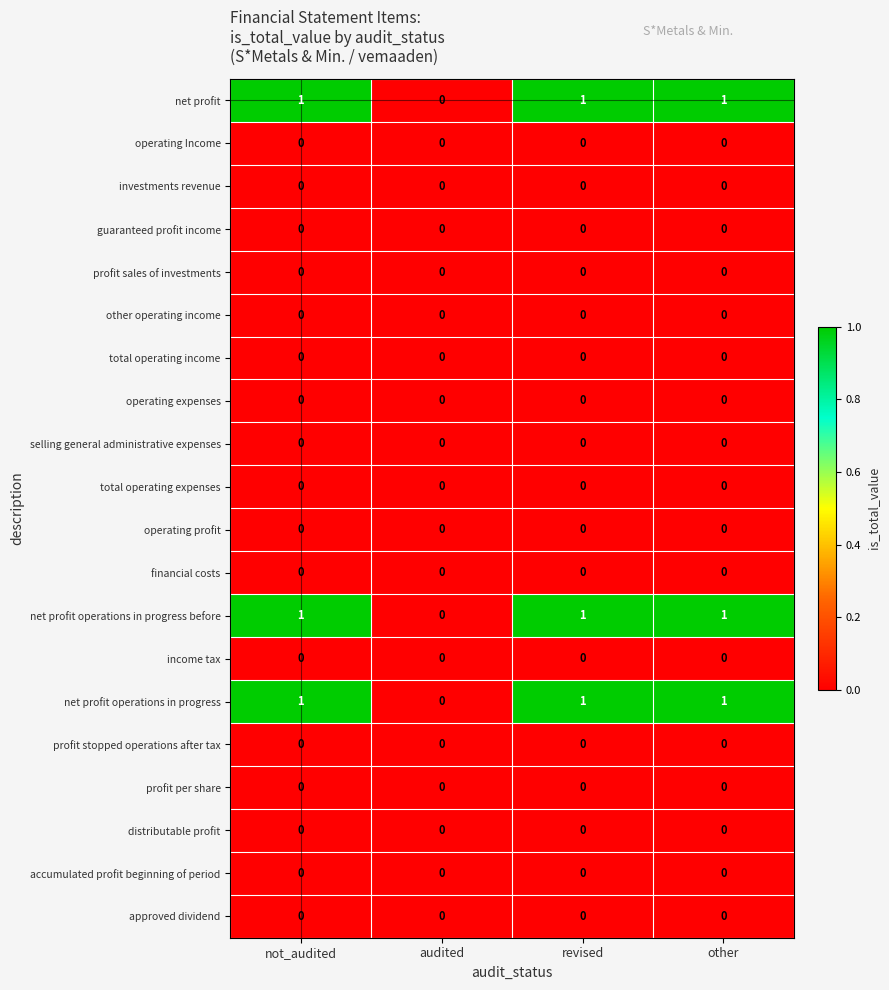

What is the total value across all series at not_audited?

3